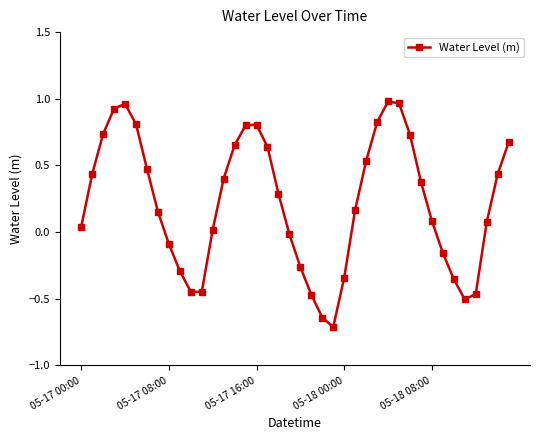

How many lines are shown in the chart?

1